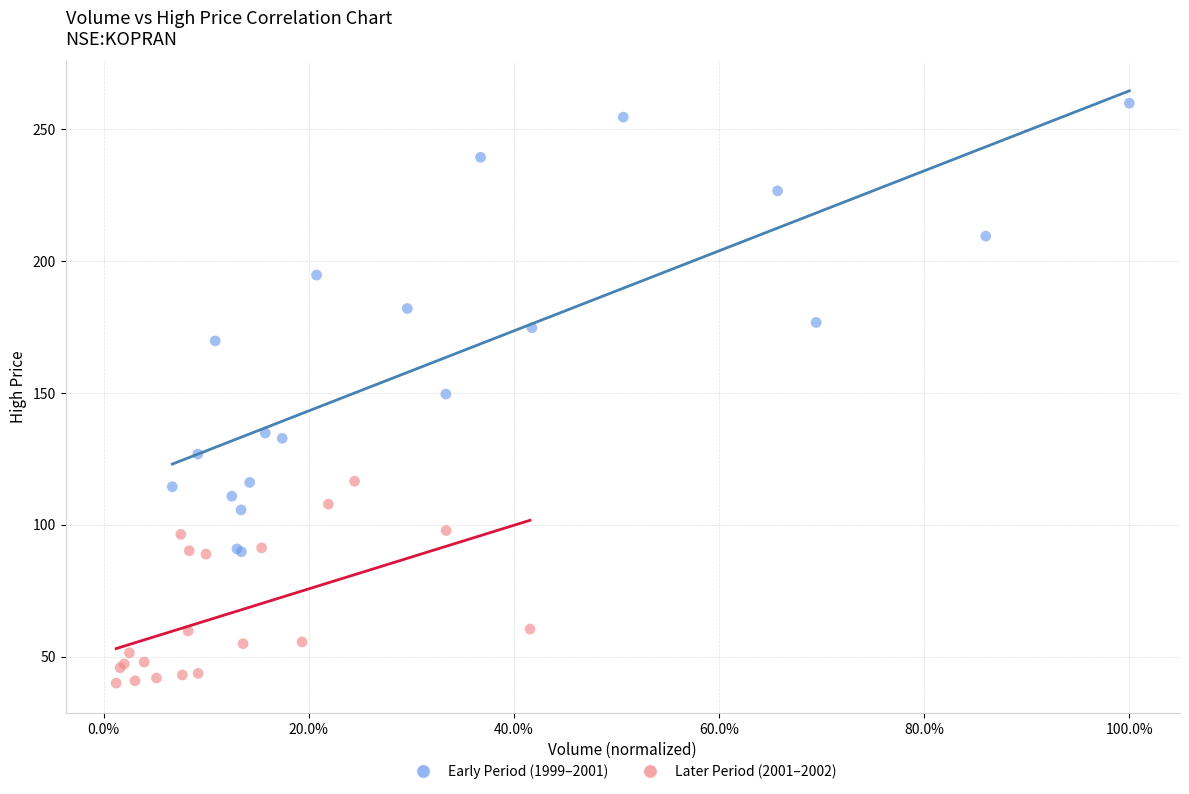

Which series has the widest spread of Y values?

Early Period (1999–2001)